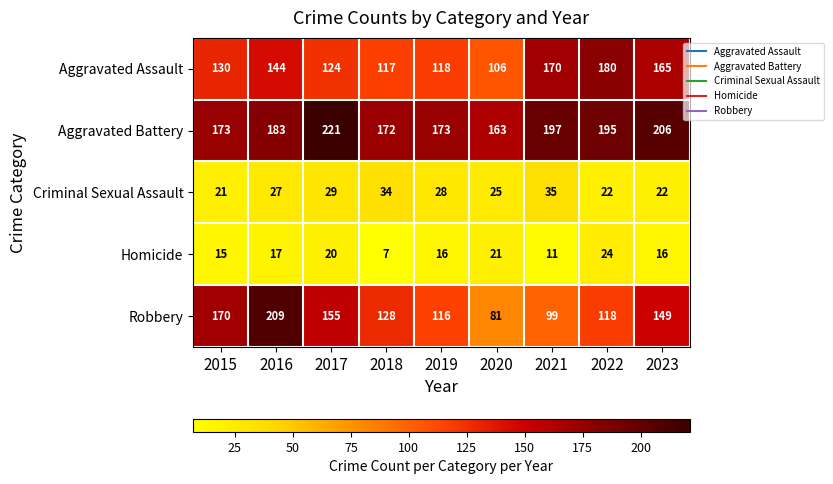

What is the approximate value of Robbery at 2019, to the nearest 50?

100